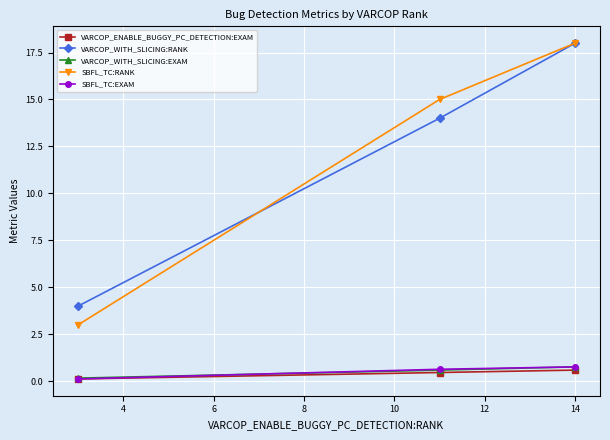

What is the value of the VARCOP_WITH_SLICING:RANK point at the 2nd from the left?

14.0